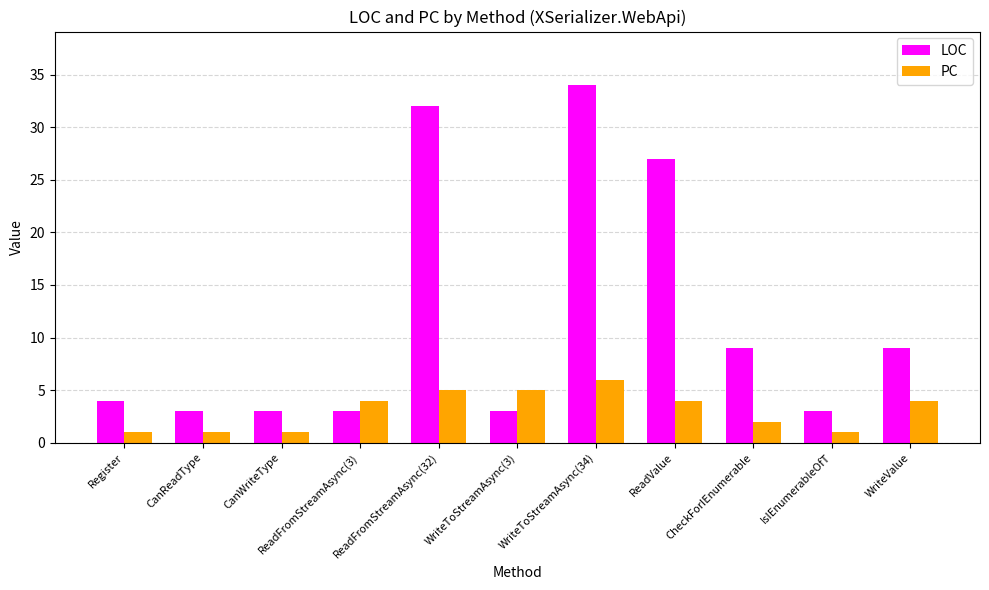

What are all the series names shown in the legend?

LOC, PC